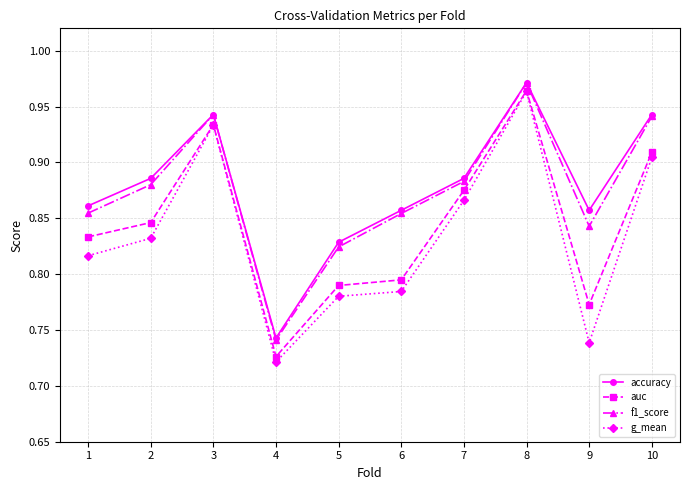

What are all the series names shown in the legend?

accuracy, auc, f1_score, g_mean